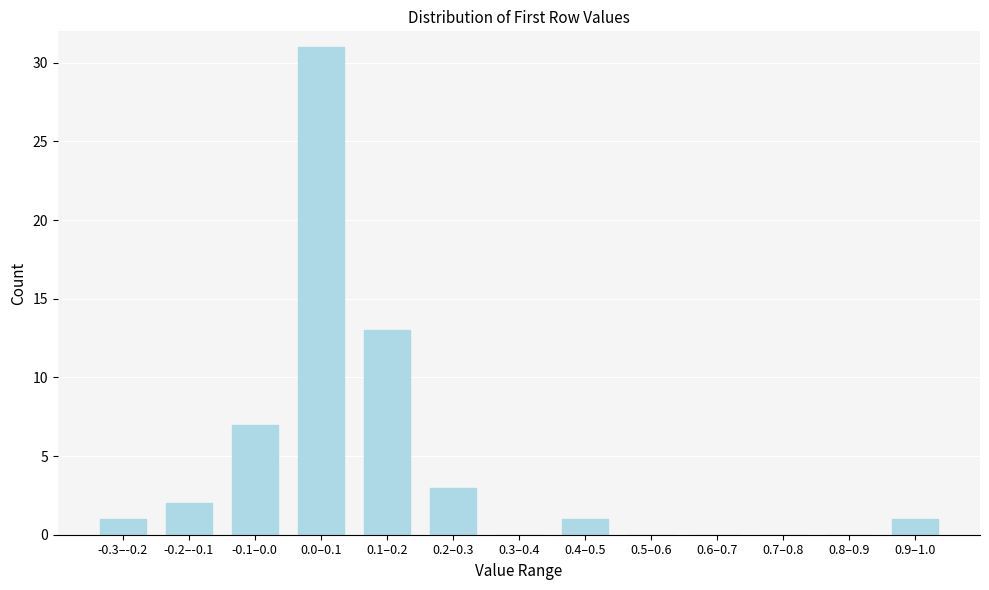

Reading right to left, list all the values displayed in this chart.

0.9–1.0=1	0.8–0.9=0	0.7–0.8=0	0.6–0.7=0	0.5–0.6=0	0.4–0.5=1	0.3–0.4=0	0.2–0.3=3	0.1–0.2=13	0.0–0.1=31	-0.1–0.0=7	-0.2–-0.1=2	-0.3–-0.2=1